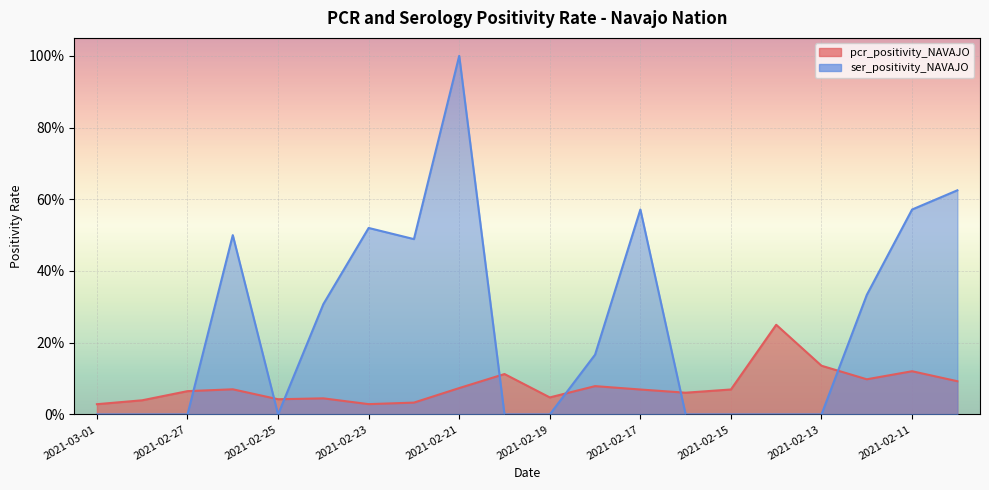

How many times do ser_positivity_NAVAJO and pcr_positivity_NAVAJO cross each other?

7